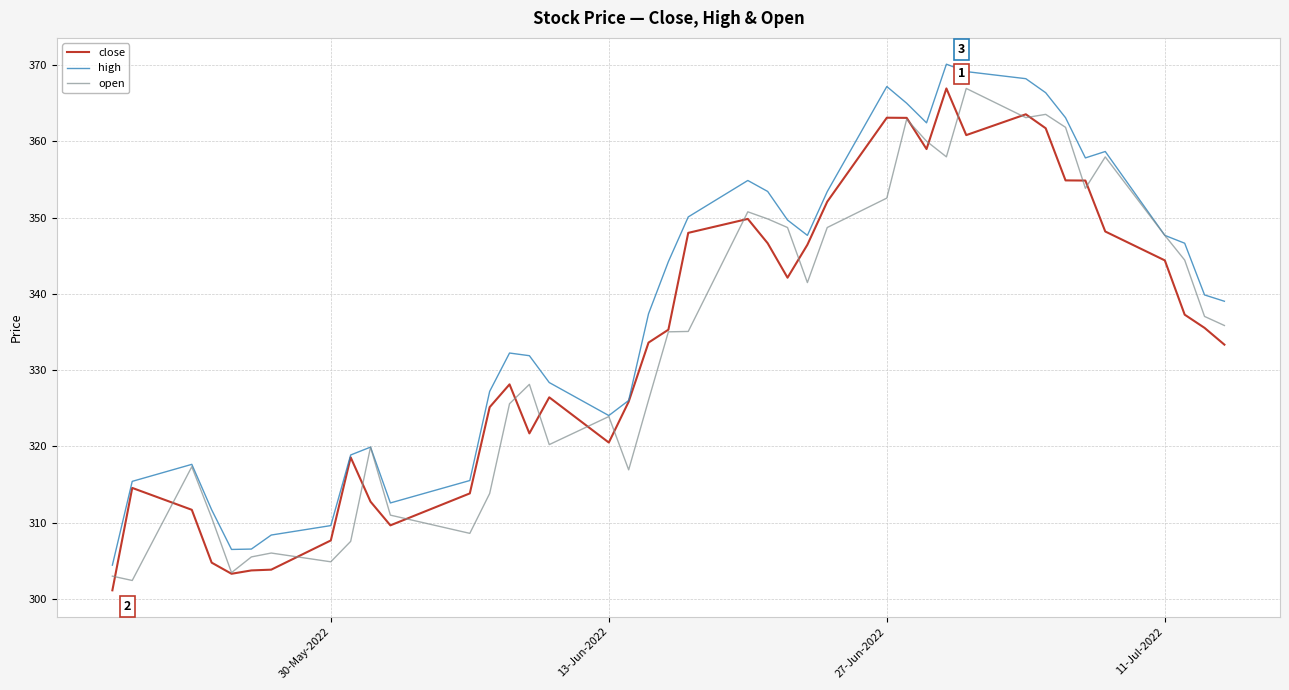

Which series has the largest total across all categories?

high